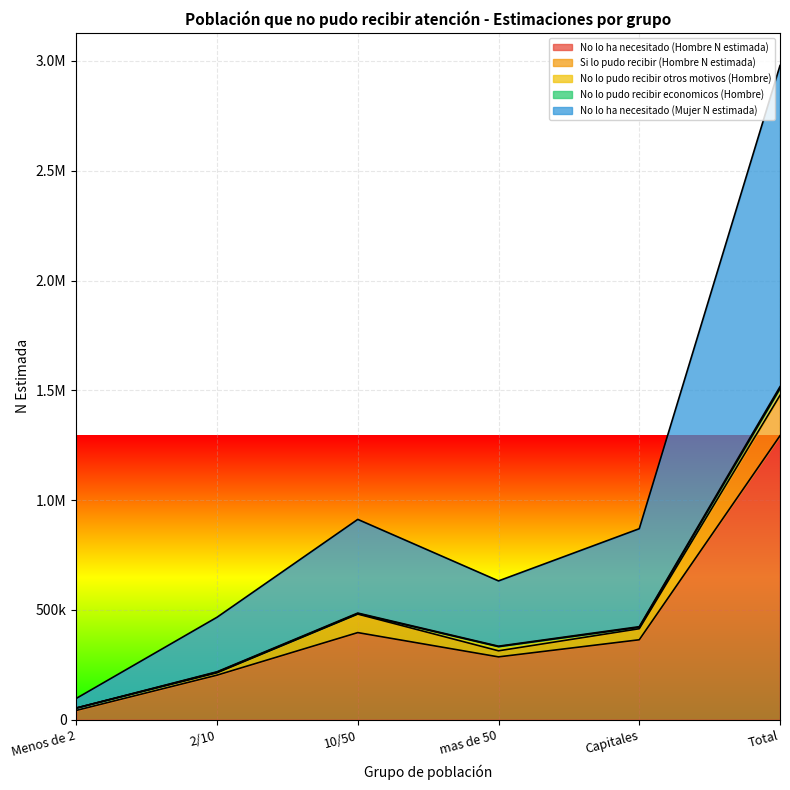

What is the spread (max minus min) of values at Menos de 2?

54744